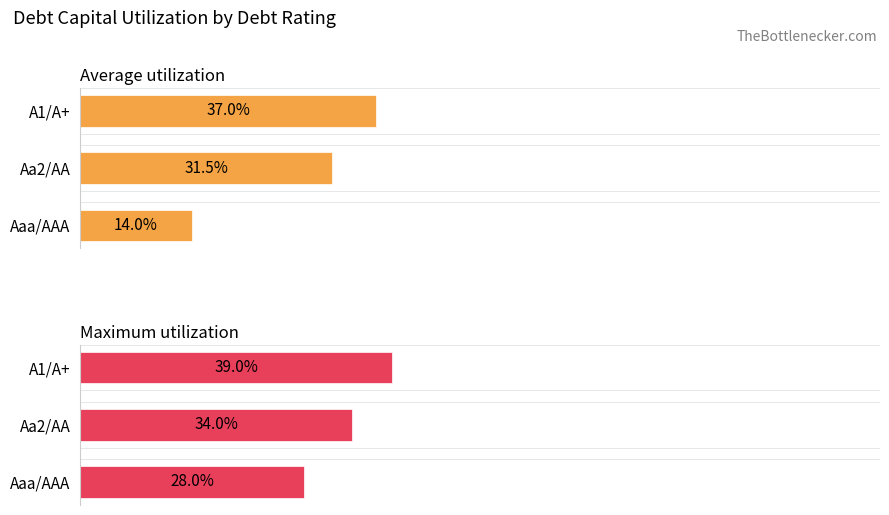

Does the chart contain stacked bars?

No